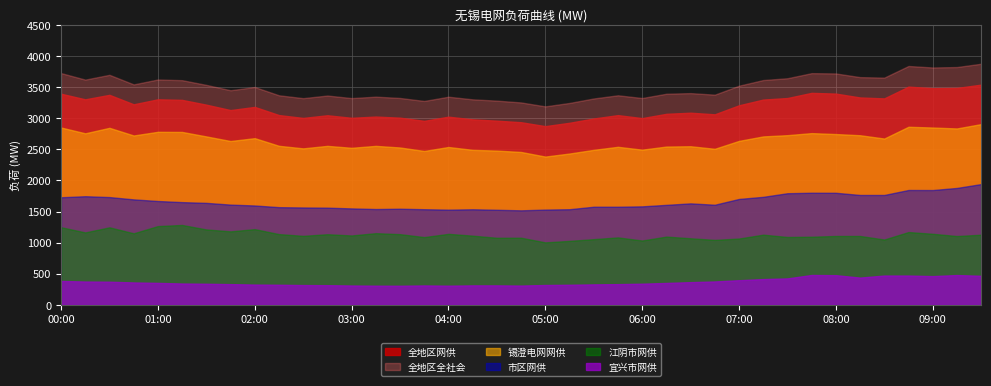

What is the label of the 38th point from the right?

00:15